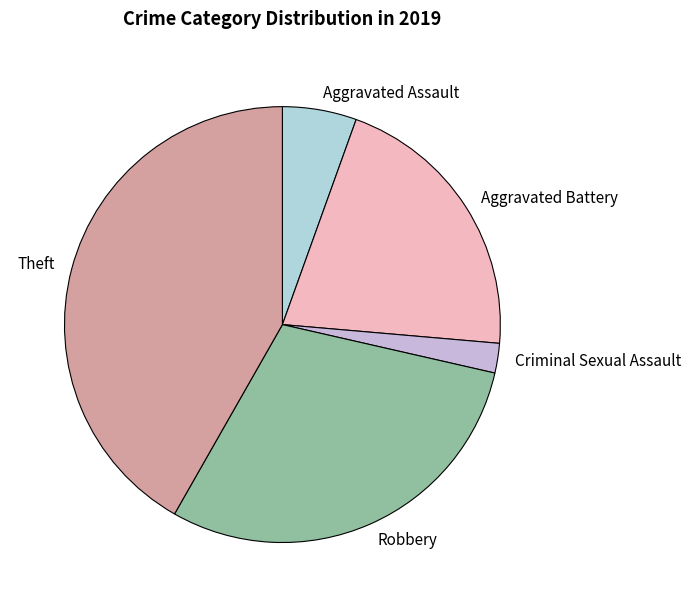

Is there any slice that represents more than half of the pie?

No